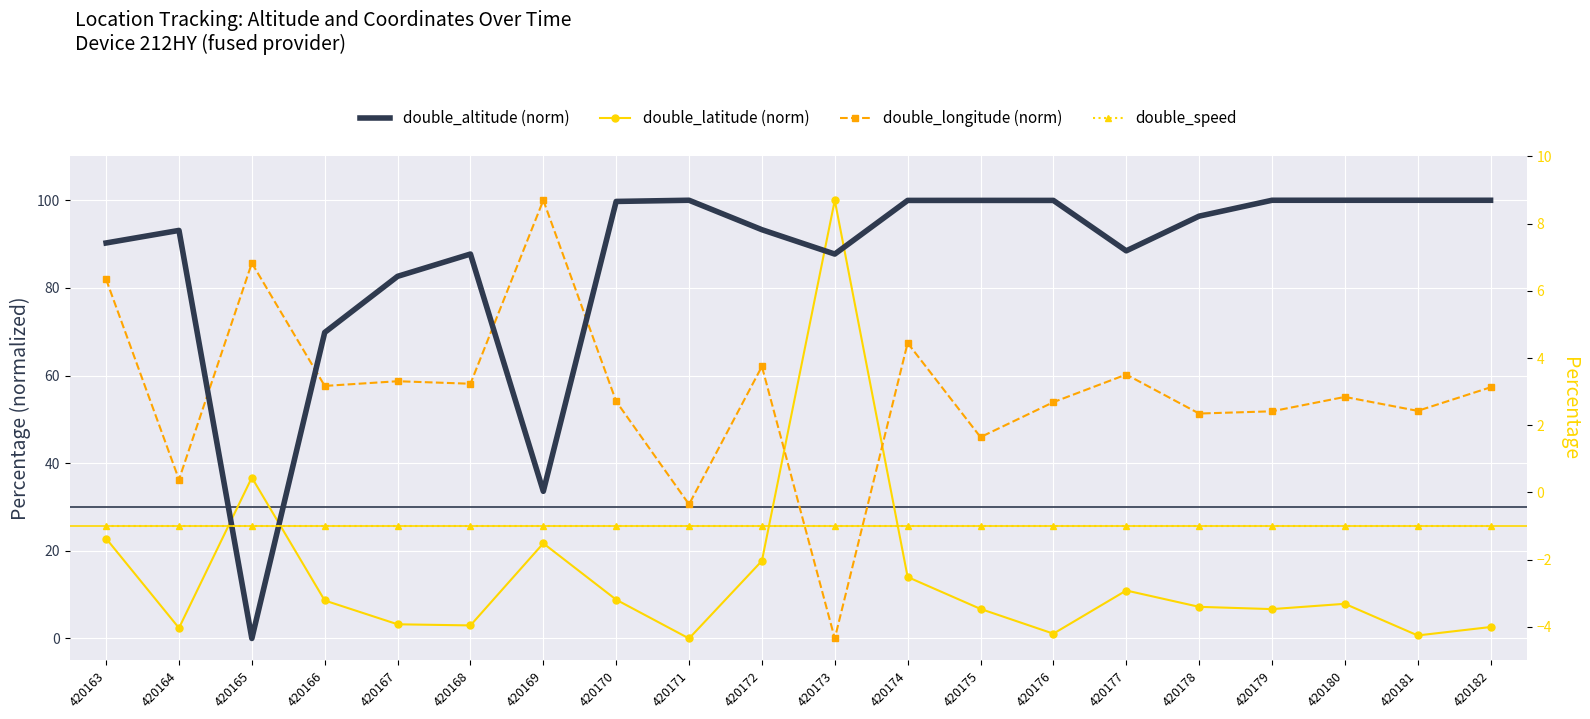

Rank the categories by double_longitude (norm) value from highest to lowest.

420169, 420165, 420163, 420174, 420172, 420177, 420167, 420168, 420166, 420182, 420180, 420170, 420176, 420181, 420179, 420178, 420175, 420164, 420171, 420173